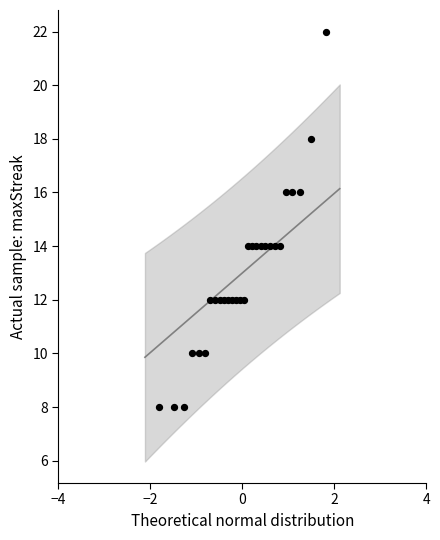

What is the range of Y values (max minus min)?

14